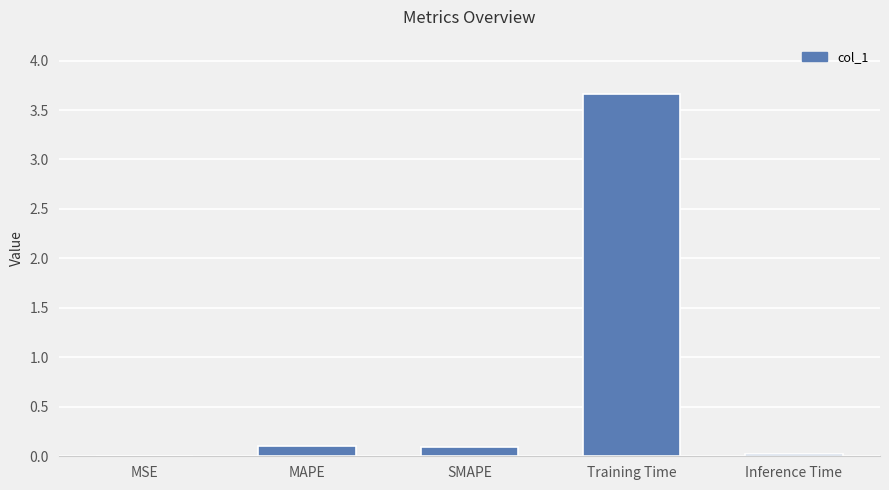

What is the greatest value displayed?

3.7